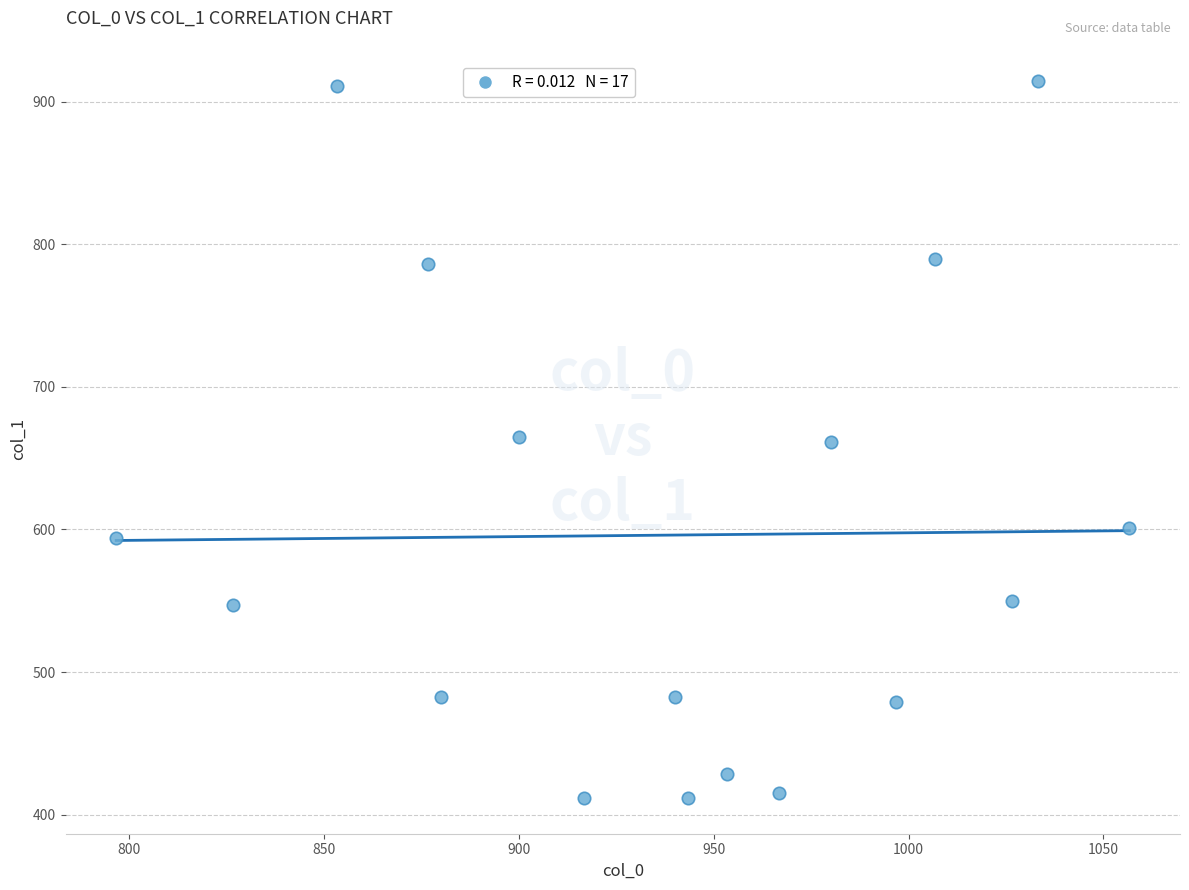

What is the range of Y values (max minus min)?

502.9